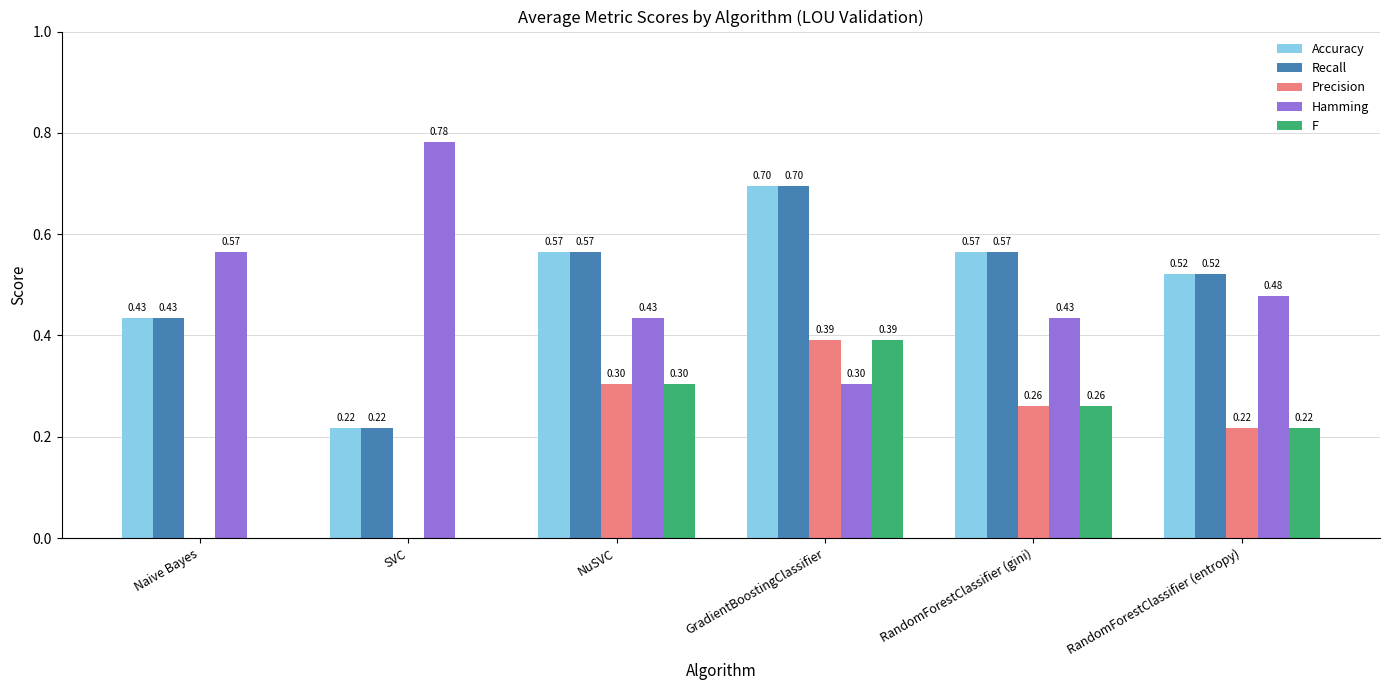

What is the sum of all F values?

1.2